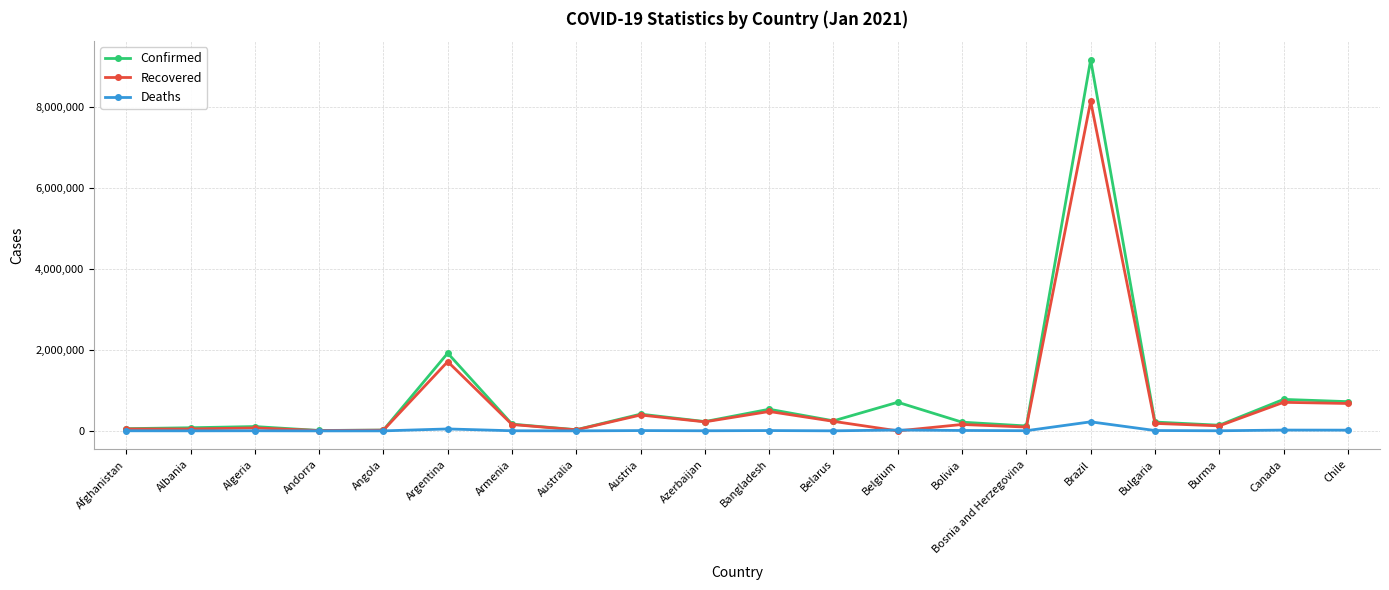

Which label corresponds to the largest value in the chart?

Brazil